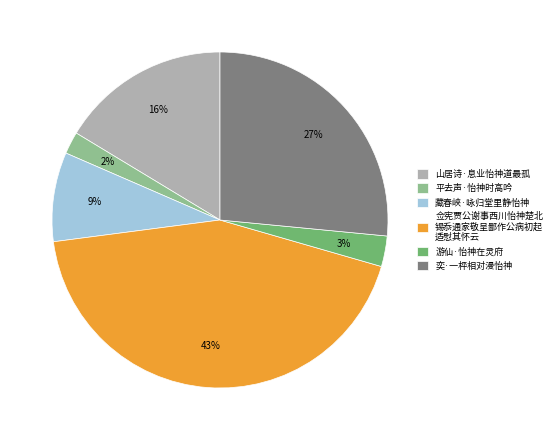

What is the ratio of the value at 奕·一枰相对漫怡神 to the value at 佥宪贾公谢事西川怡神楚北 锡忝通家敬呈鄙作公病初起 适慰其怀云?

0.6